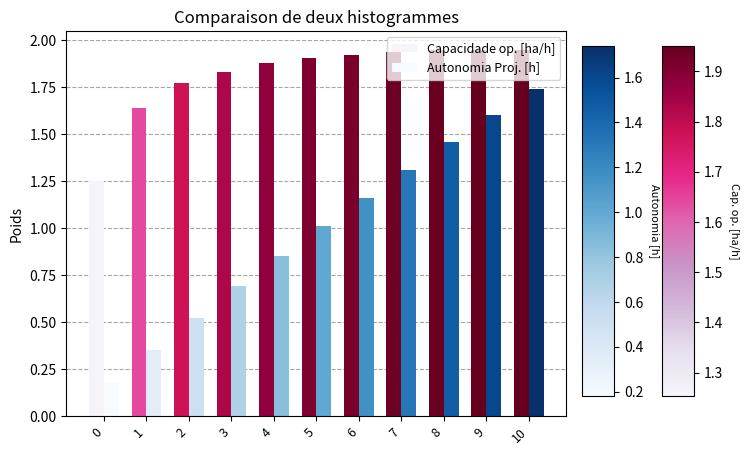

What is the difference between the maximum and second lowest values in the Autonomia Proj. [h] series?

1.4